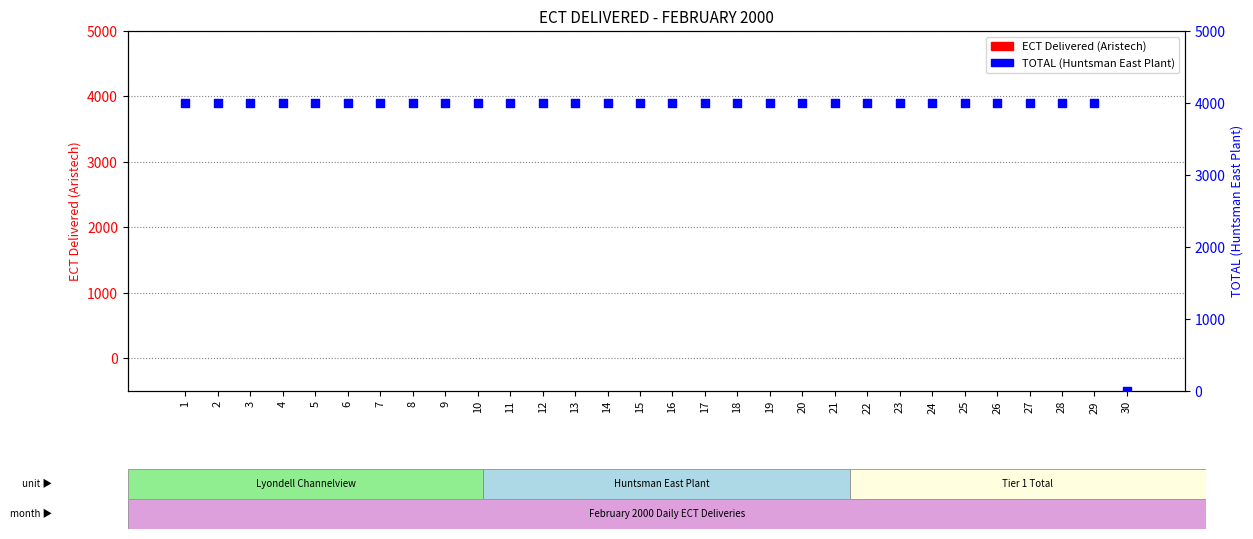

What are all the series names shown in the legend?

ECT Delivered (Aristech), TOTAL (Huntsman East Plant)